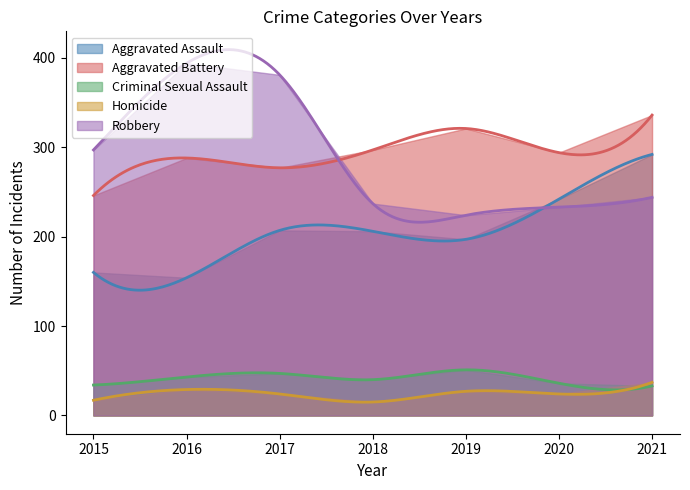

Which series has the largest total across all categories?

Aggravated Battery